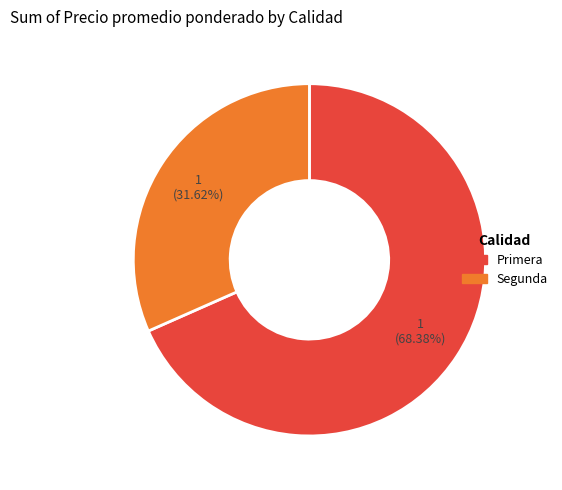

To the nearest percent, what percentage of the pie is Segunda?

32%